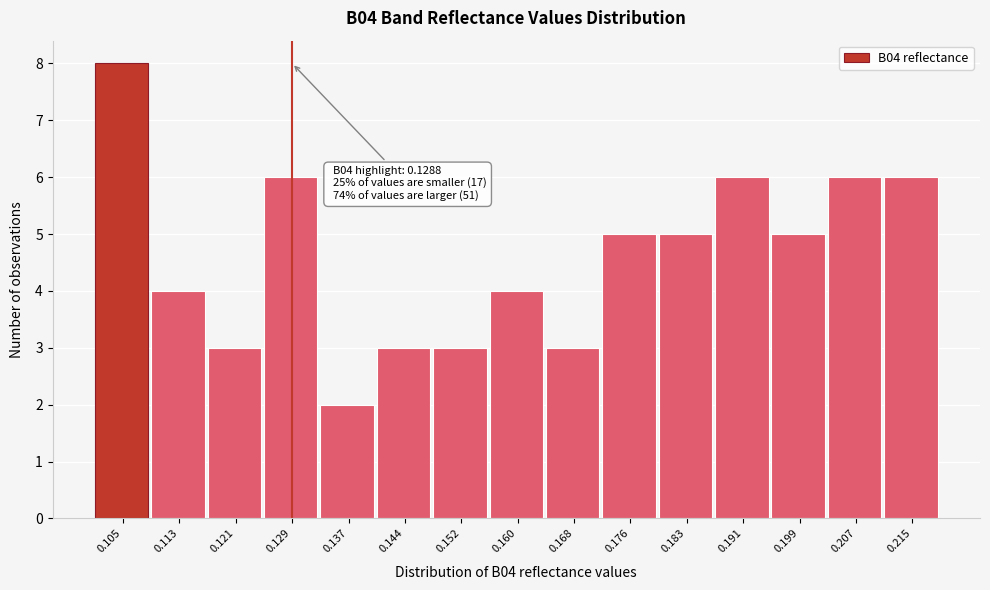

Which range on the x-axis has the tallest bar?

0.102 to 0.109